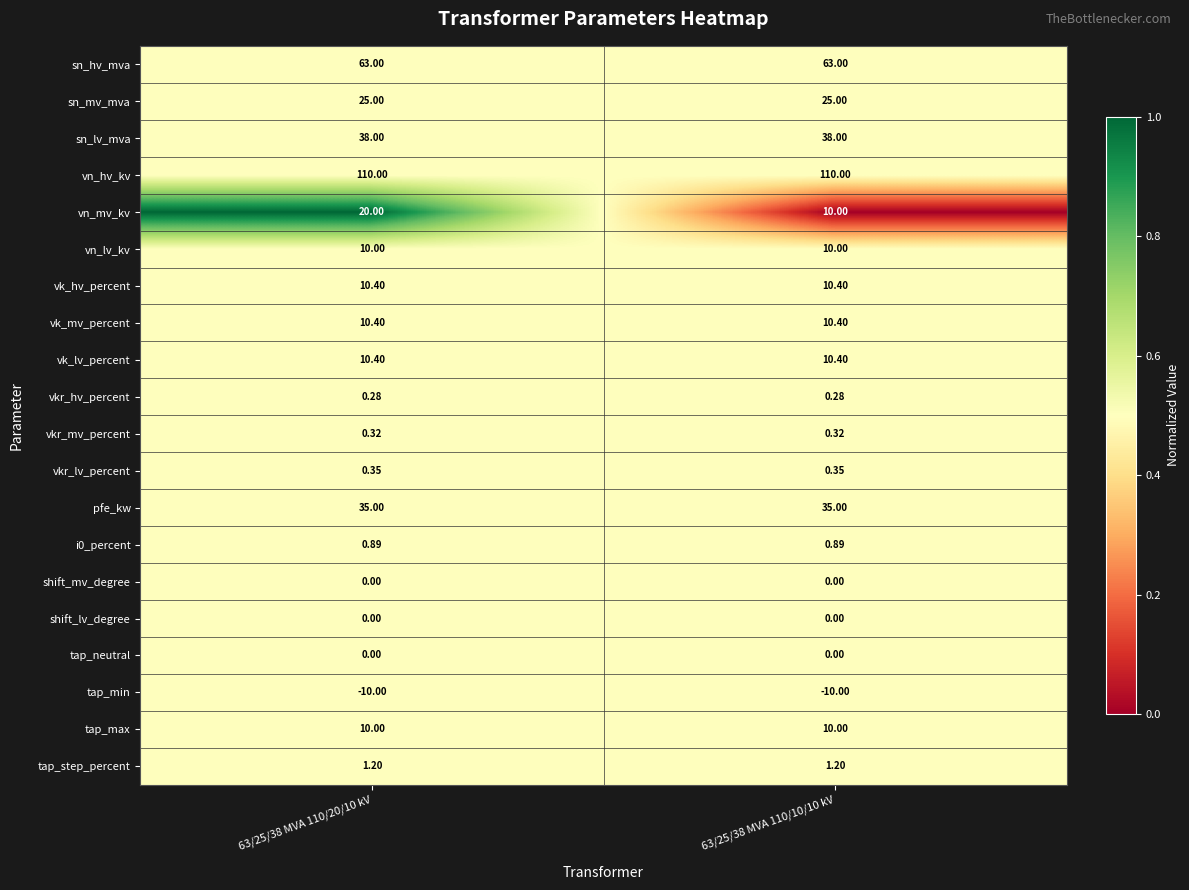

Which series has the largest total across all categories?

vn_hv_kv